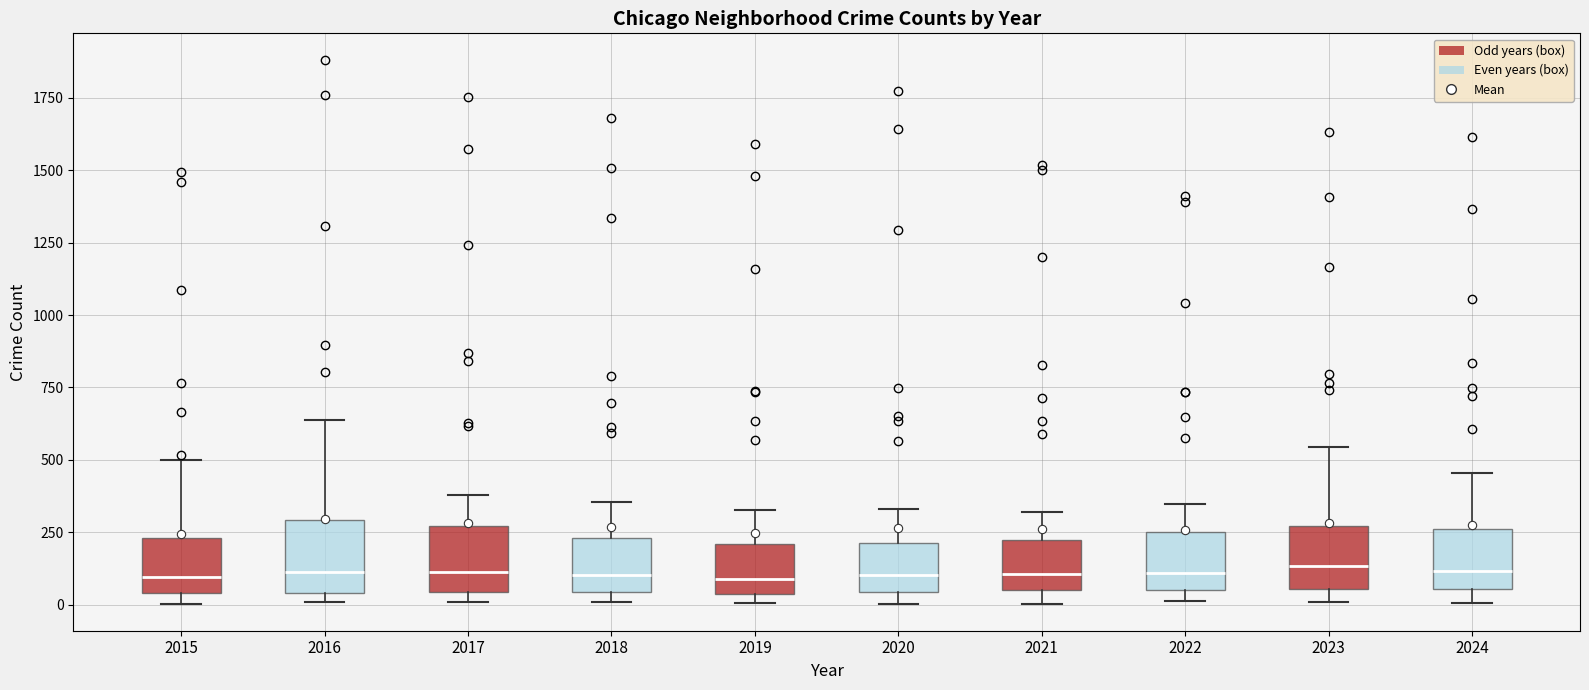

Reading left to right, transcribe this box plot: for each box, give where its median line is, the range the box spans, and where its two whiskers end, as read against the y-axis. The values are not printed on the chart, so give them approximately, as read against the axis.

2015: median 100, box 50 to 250, whiskers 0 to 500
2016: median 100, box 50 to 300, whiskers 0 to 650
2017: median 100, box 50 to 250, whiskers 0 to 400
2018: median 100, box 50 to 250, whiskers 0 to 350
2019: median 100, box 50 to 200, whiskers 0 to 350
2020: median 100, box 50 to 200, whiskers 0 to 350
2021: median 100, box 50 to 200, whiskers 0 to 300
2022: median 100, box 50 to 250, whiskers 0 to 350
2023: median 150, box 50 to 250, whiskers 0 to 550
2024: median 100, box 50 to 250, whiskers 0 to 450